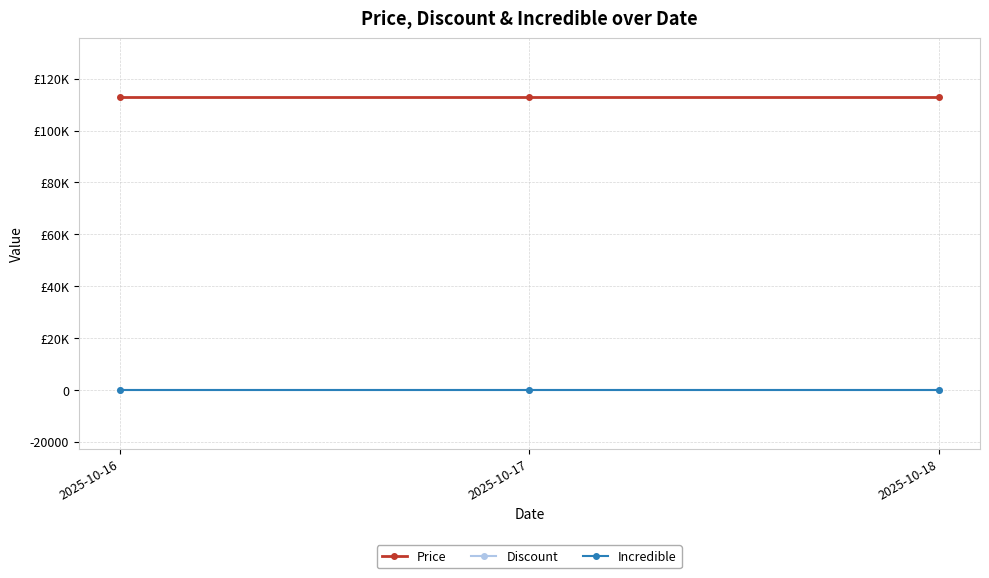

Which has a higher value, 2025-10-18 or 2025-10-17?

2025-10-18